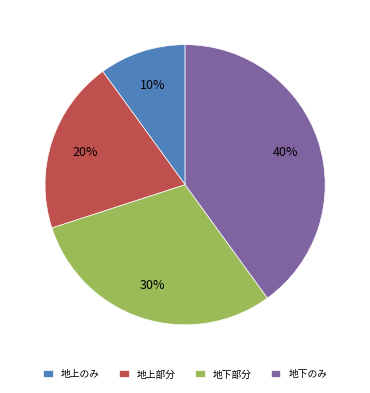

To the nearest percent, what is the difference between the largest and smallest slice percentages?

30%